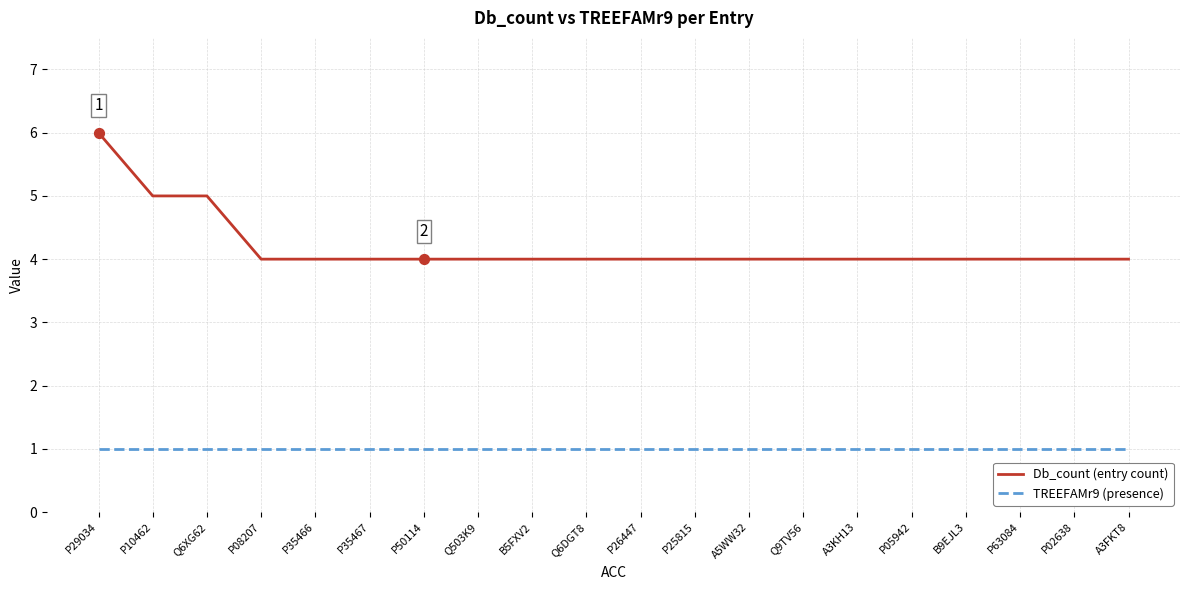

Between P29034 and P35466, which series saw the biggest shift?

Db_count (entry count)